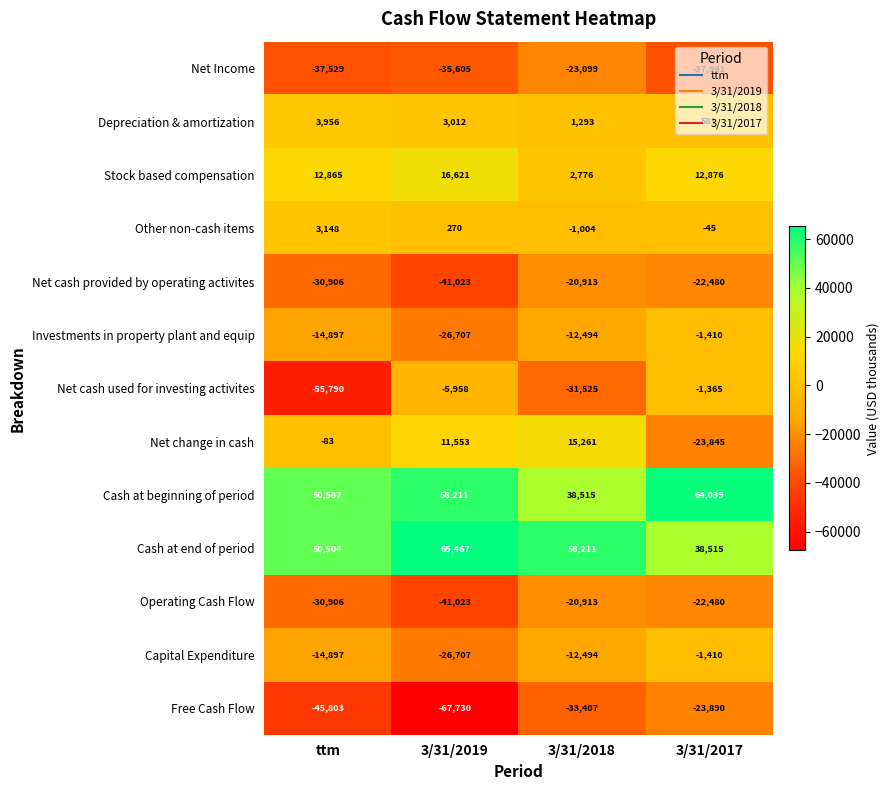

What is the sum of the Investments in property plant and equip values at 3/31/2018 and ttm?

-27391